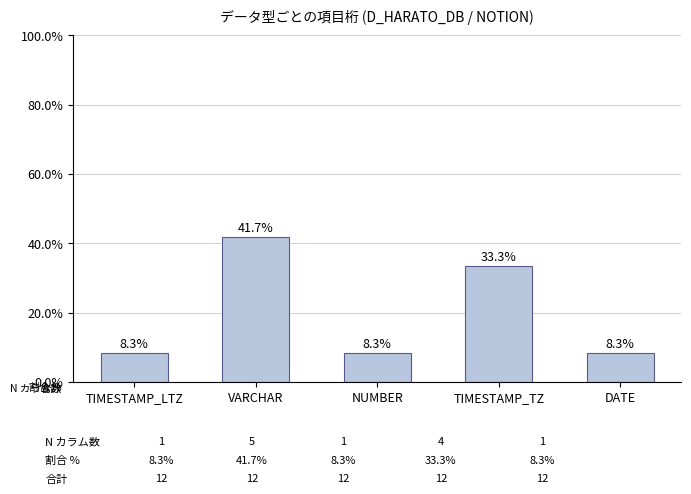

What is the average value?

20.0